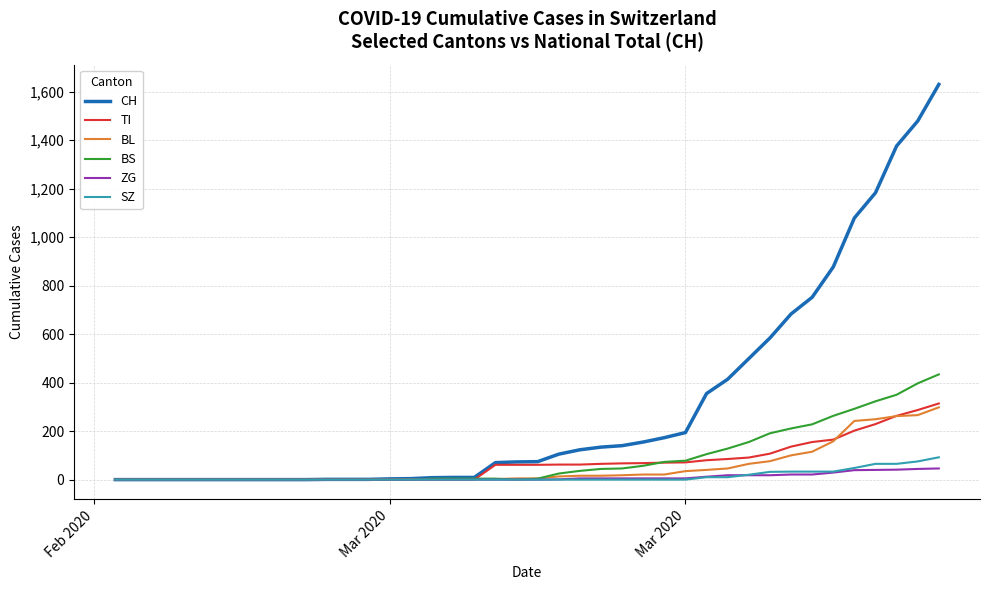

Which series has the largest total across all categories?

CH